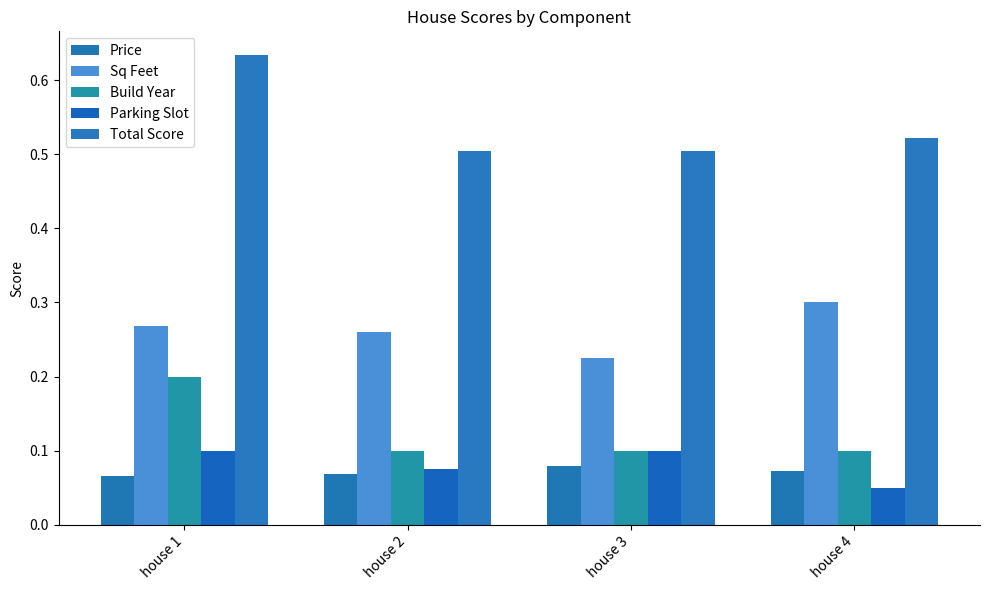

List the labels in order of Price value, largest first.

house 3, house 4, house 2, house 1